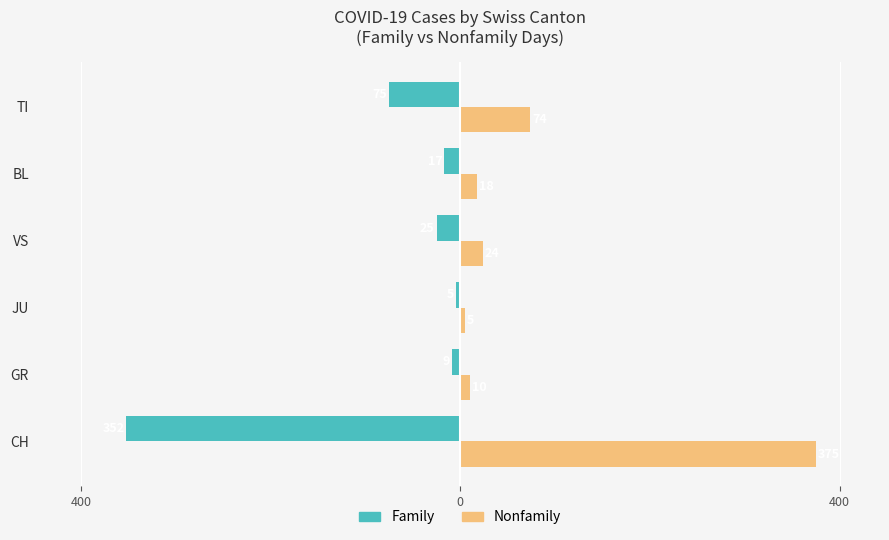

What are all the series names shown in the legend?

Family, Nonfamily